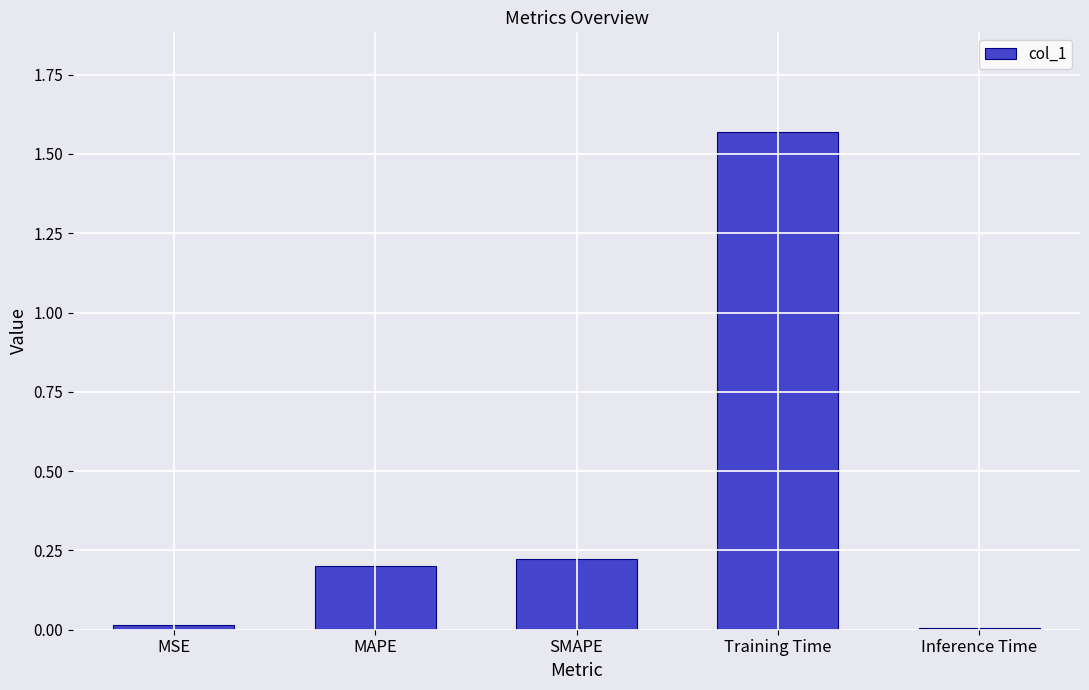

How many data points does each series have?

5